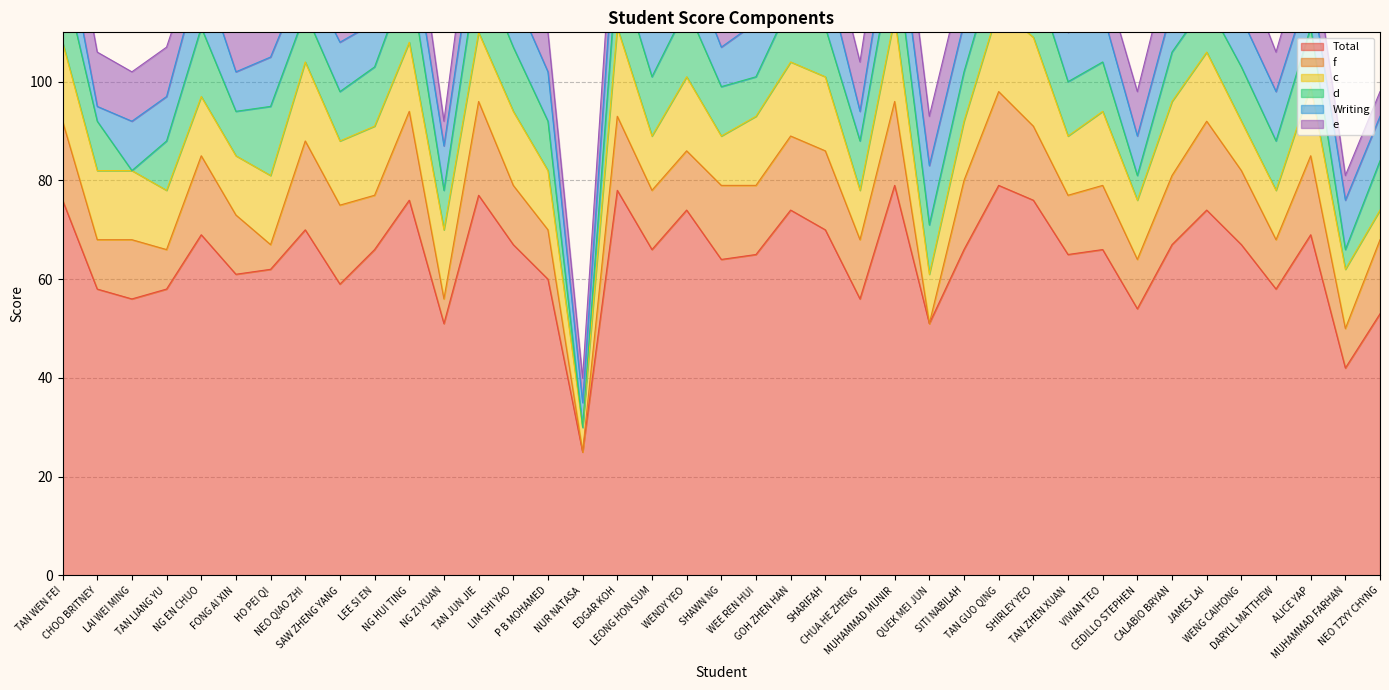

At which category is the sum across all series the highest?

MUHAMMAD MUNIR